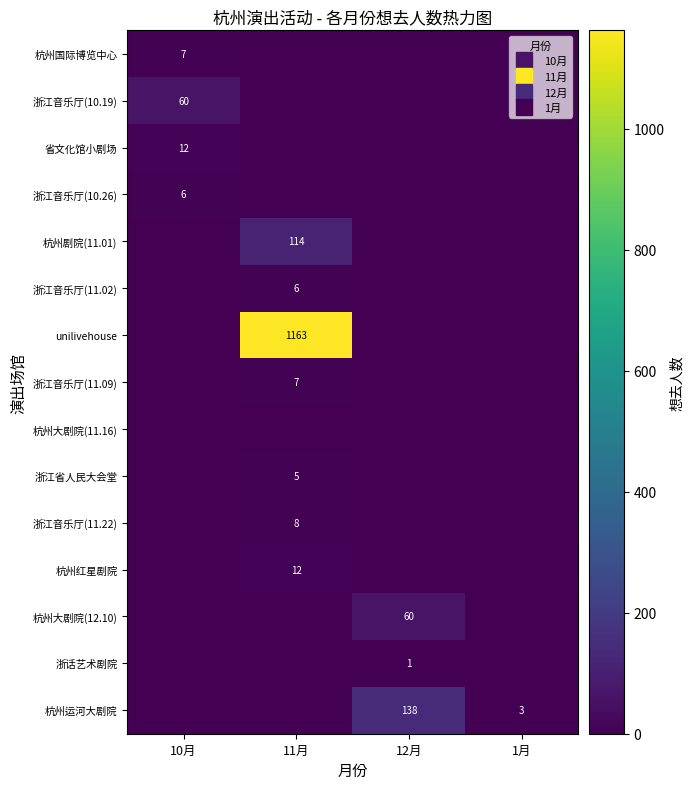

Count the number of data series in this chart.

15